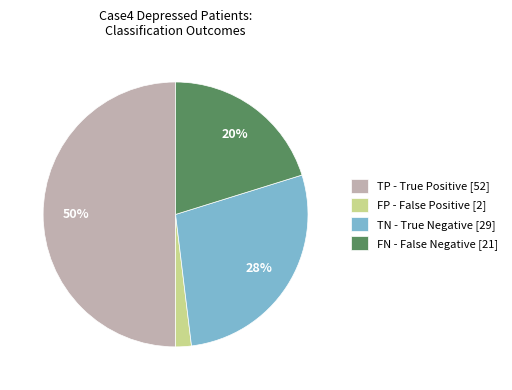

Does FN - False Negative [21] represent more than half of the total?

No